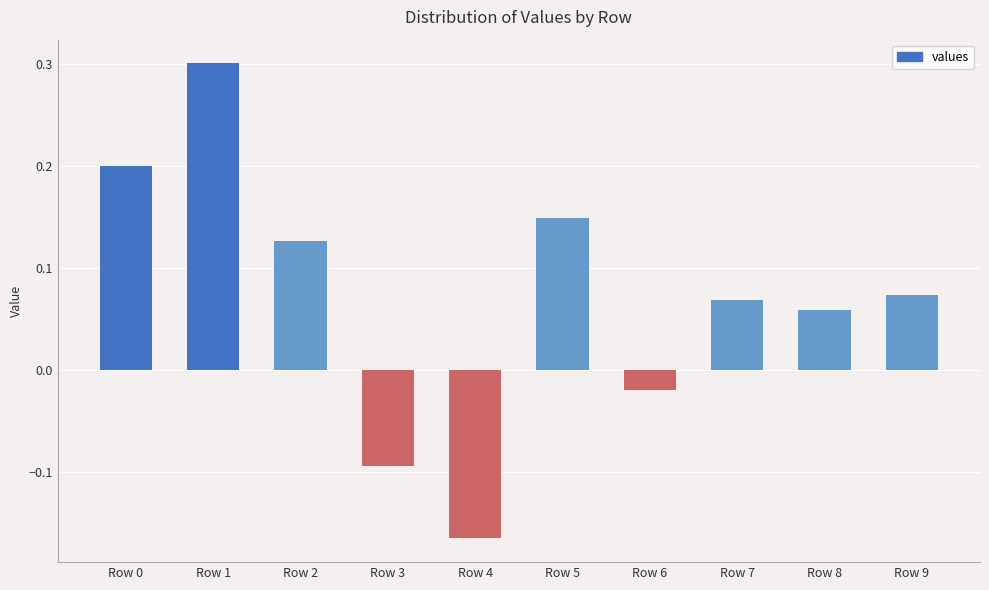

Which has a higher value, Row 1 or Row 7?

Row 1